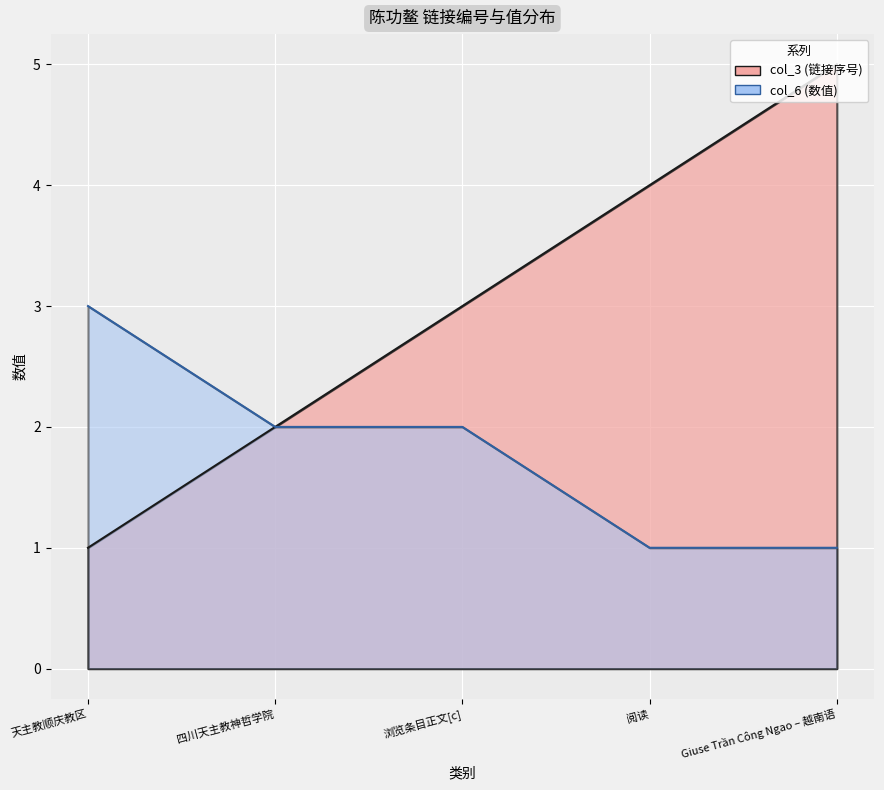

Does the chart display data point markers on the line(s)?

No